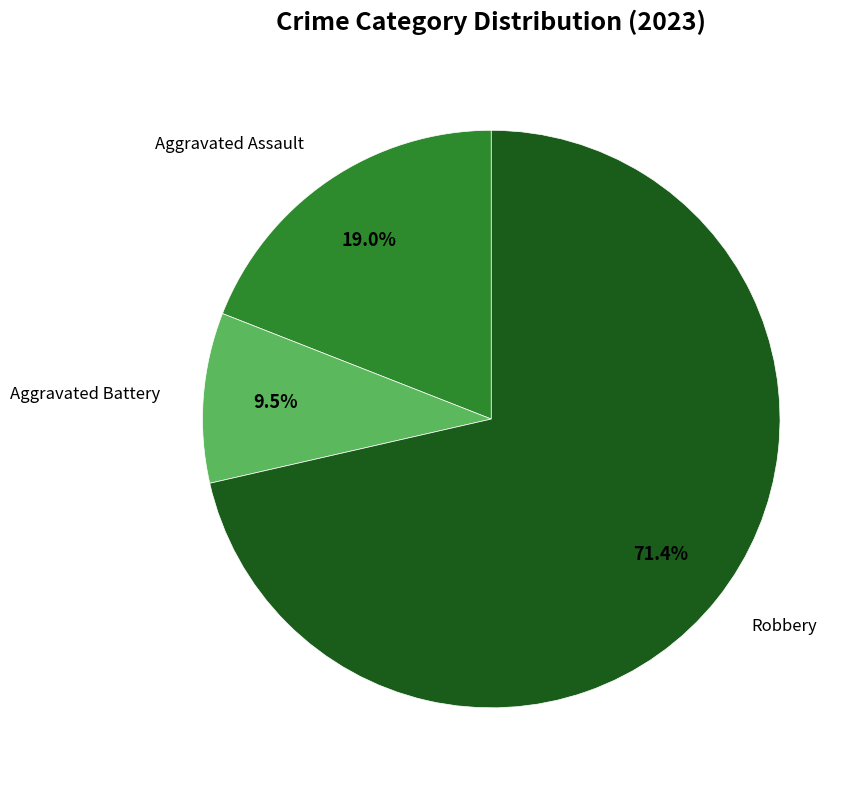

Does any single category account for the majority?

Yes